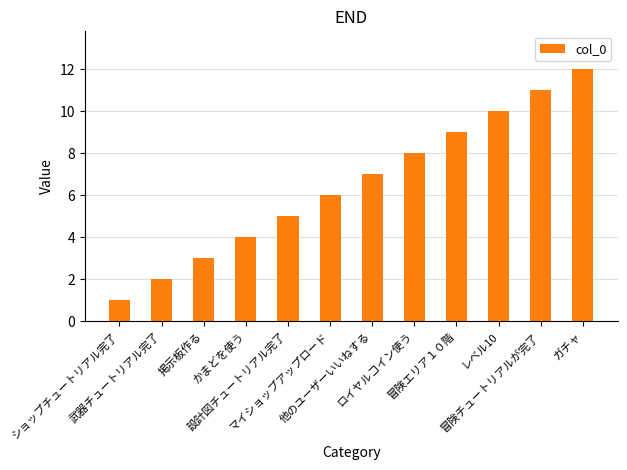

Rank the categories by value from lowest to highest.

ショップチュートリアル完了, 武器チュートリアル完了, 掲示板作る, かまどを使う, 設計図チュートリアル完了, マイショップアップロード, 他のユーザーいいねする, ロイヤルコイン使う, 冒険エリア１０階, レベル10, 冒険チュートリアルが完了, ガチャ